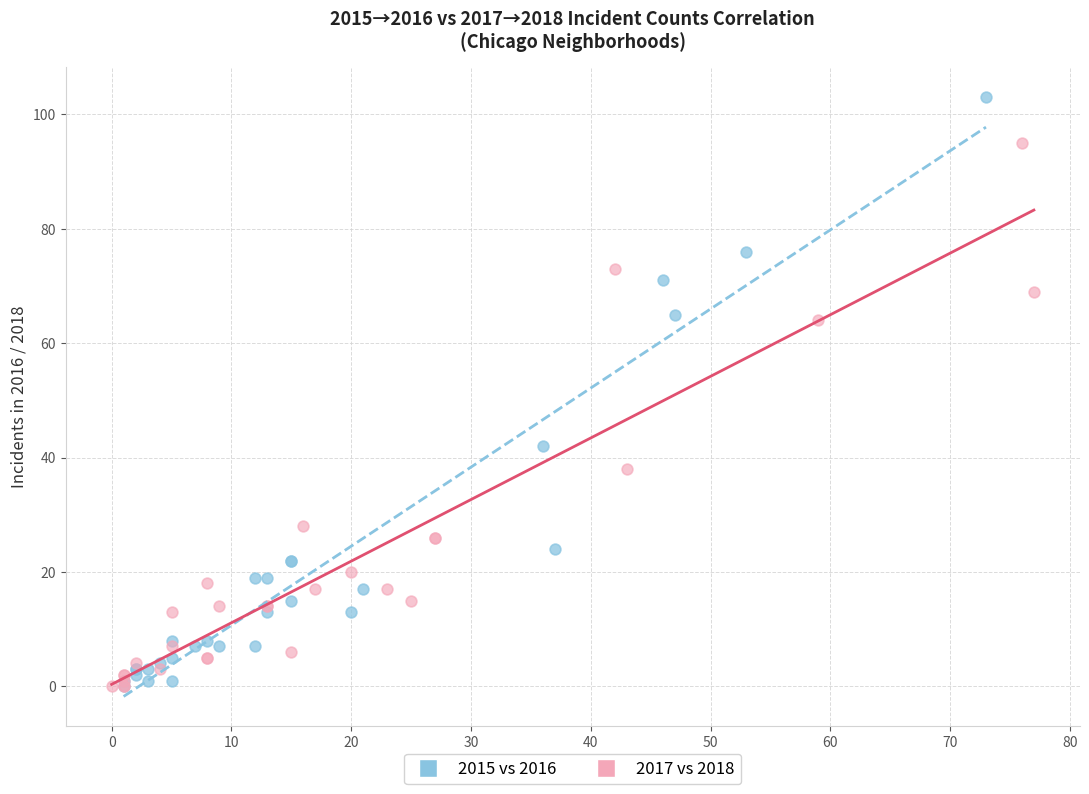

Which series contains the highest Y value?

2015 vs 2016